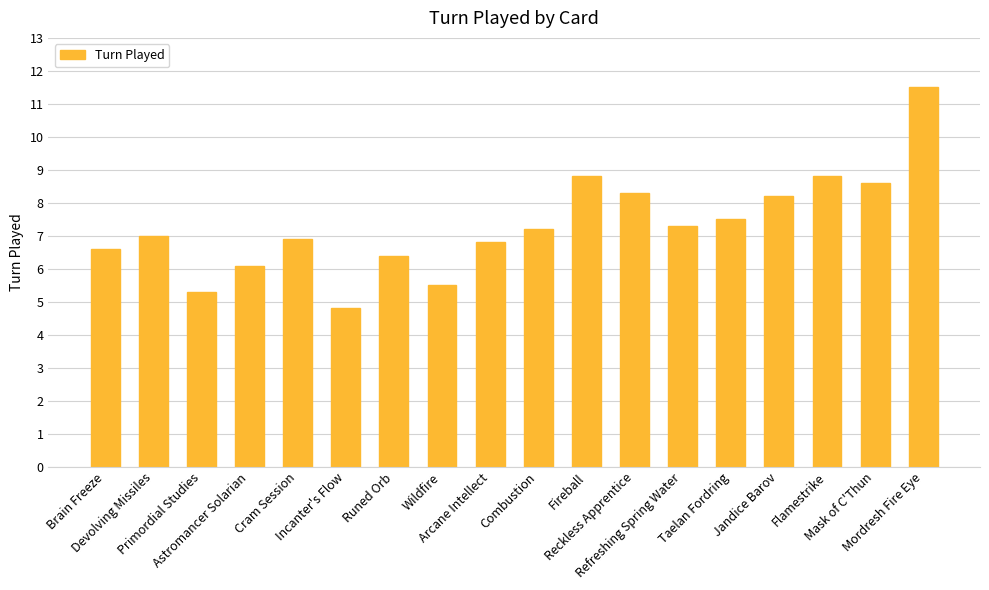

What is the maximum value shown in the chart?

11.5